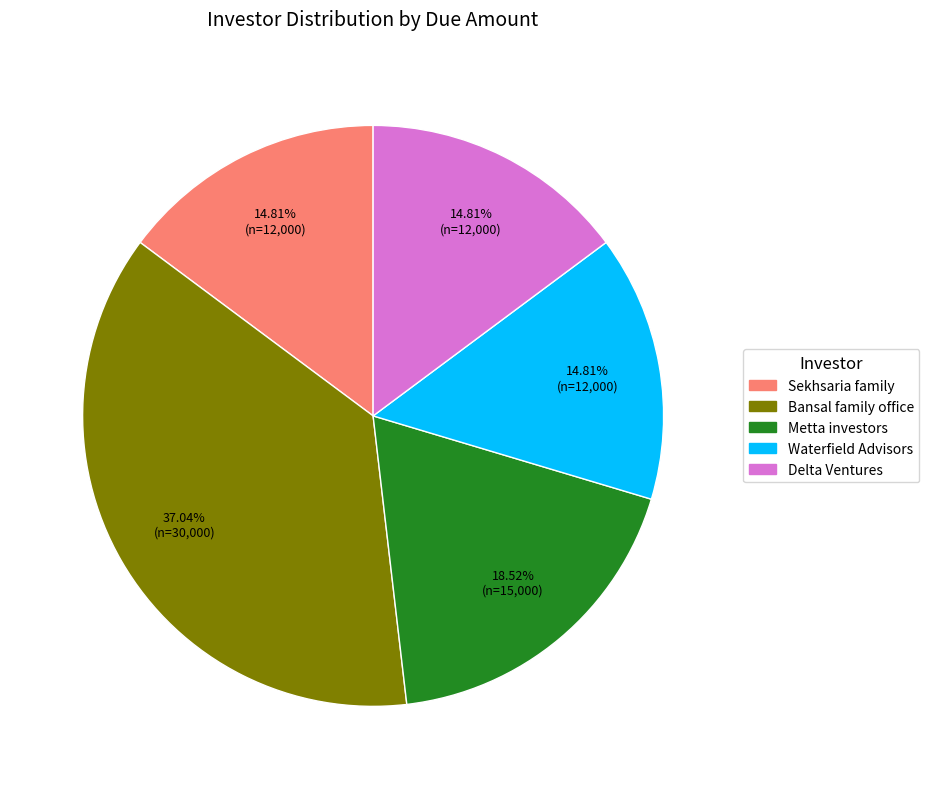

What percentage is the Waterfield Advisors slice, to the nearest percent?

15%